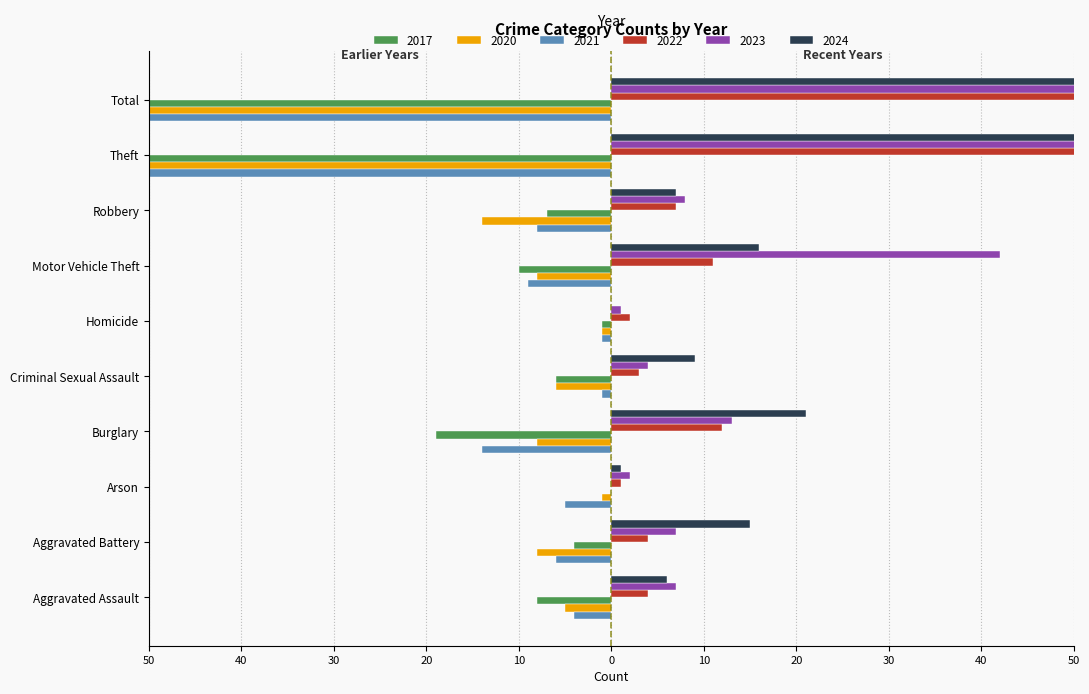

What is the difference between the 2024 values at Robbery and Motor Vehicle Theft?

9